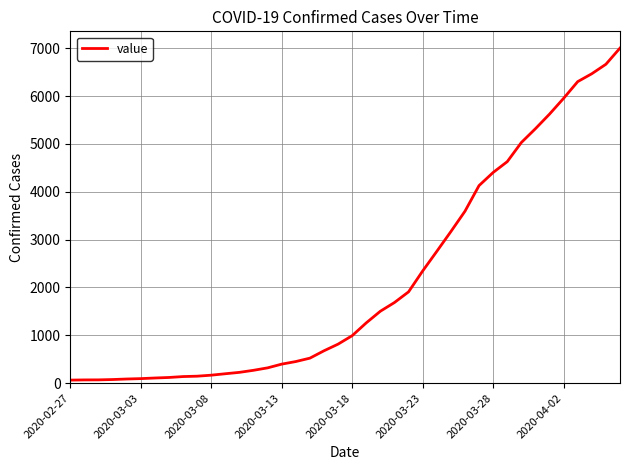

Does the chart have visible grid lines?

Yes